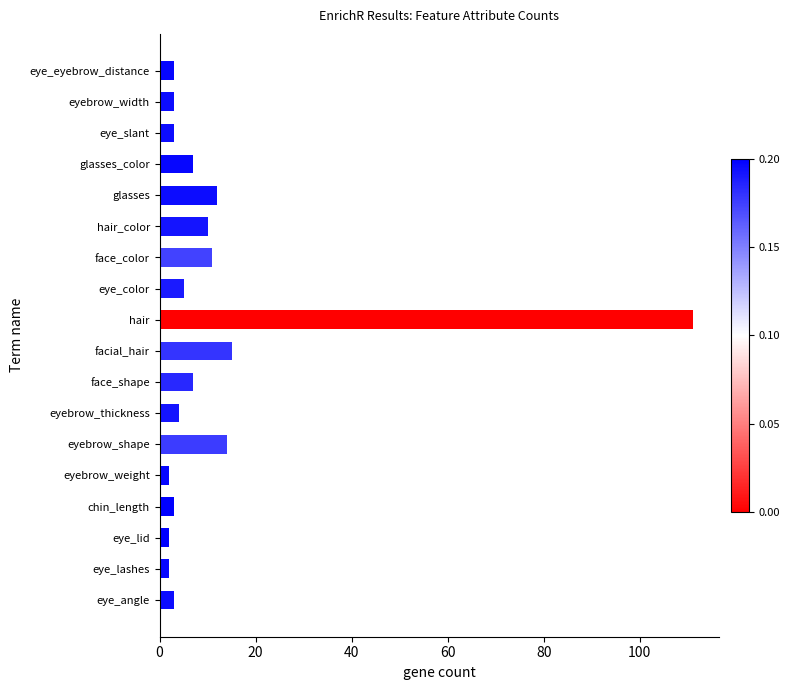

How many values are below 5?

9